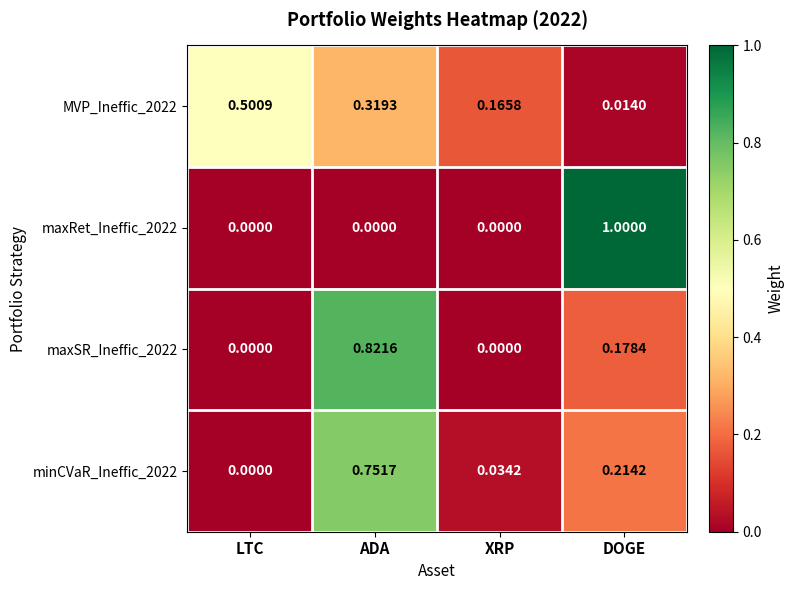

Rank the categories by minCVaR_Ineffic_2022 value from highest to lowest.

ADA, DOGE, XRP, LTC